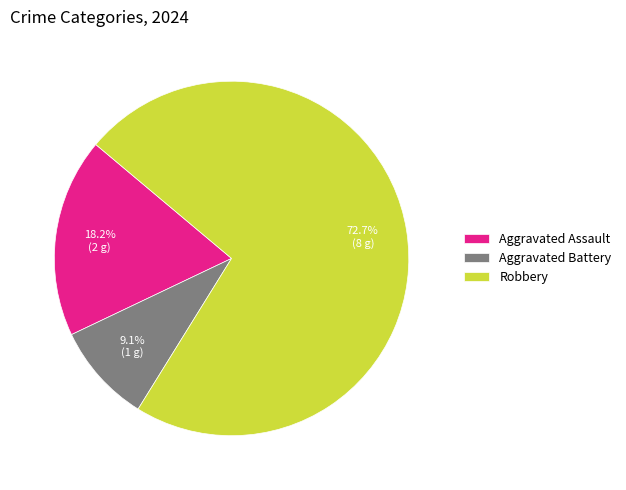

Rank the categories by value from lowest to highest.

Aggravated Battery, Aggravated Assault, Robbery